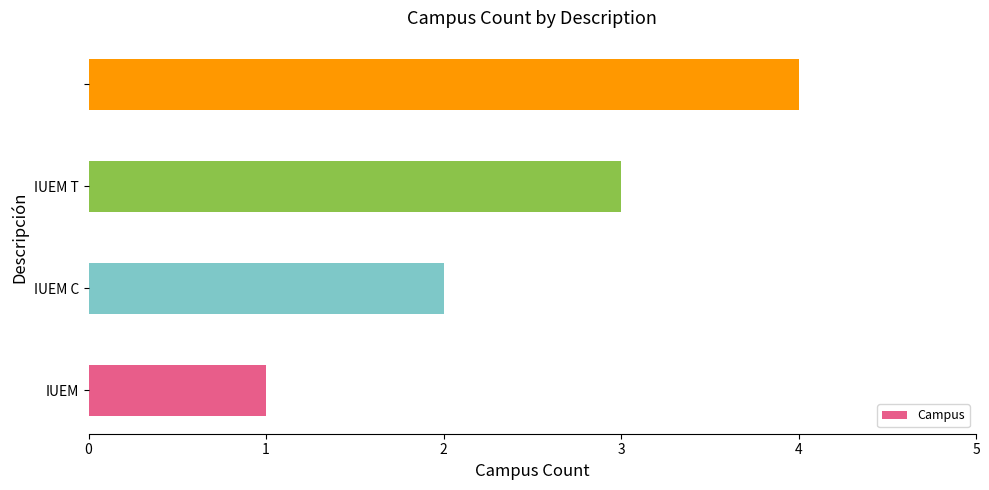

What is the sum of all values?

10